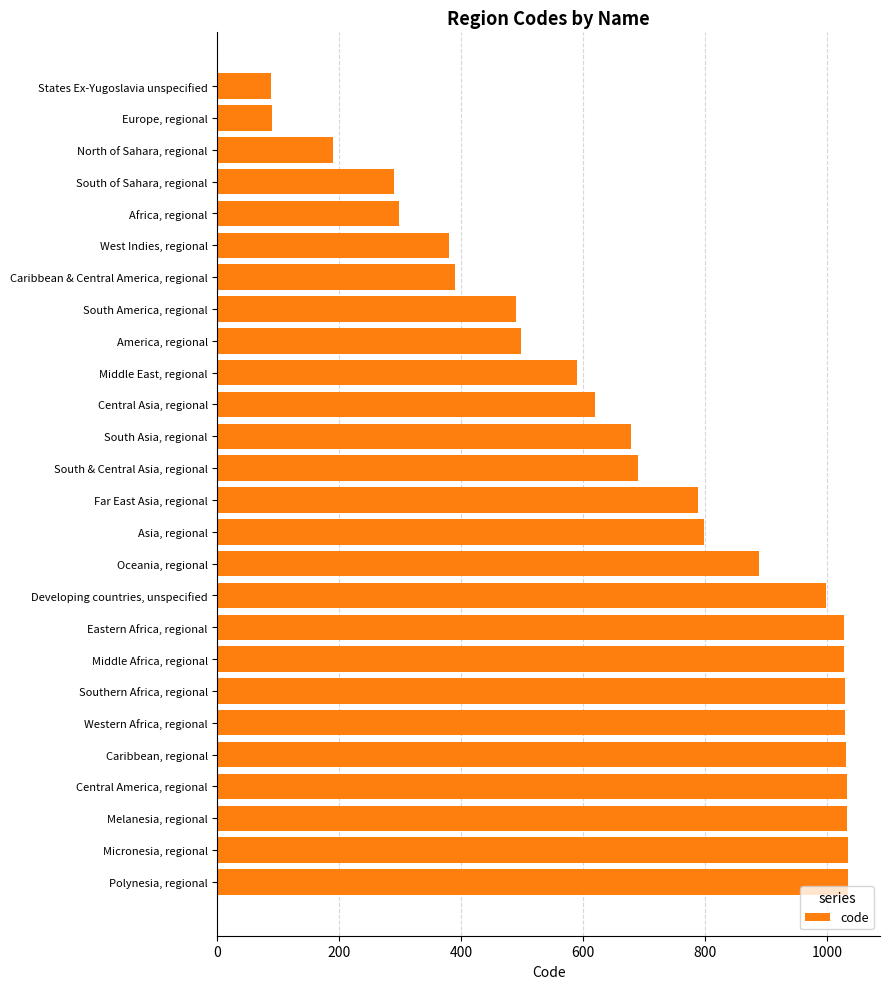

The value at Far East Asia, regional is 1116. True or false?

False